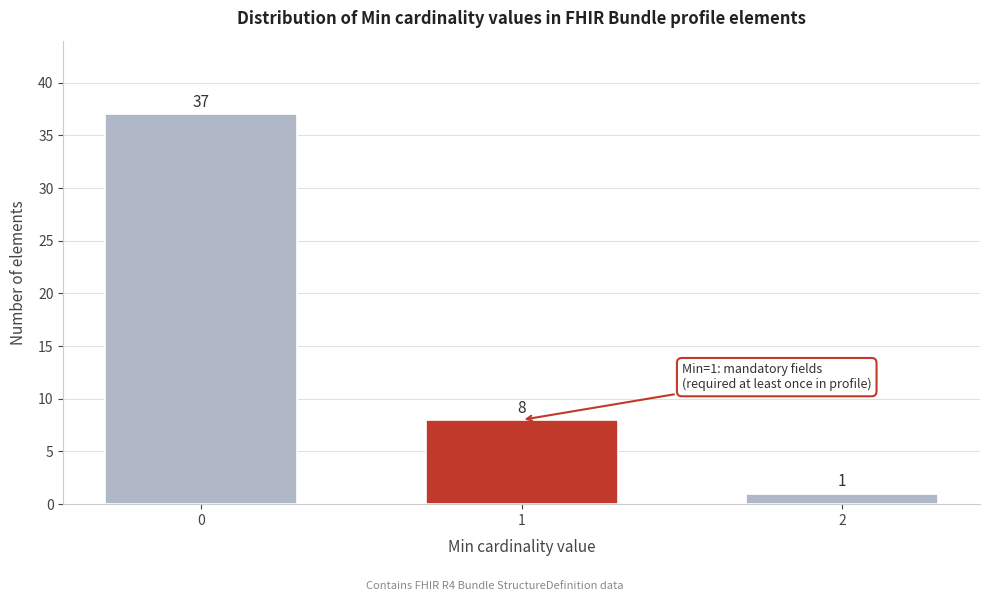

Reading left to right, list all the values displayed in this chart.

37	8	1